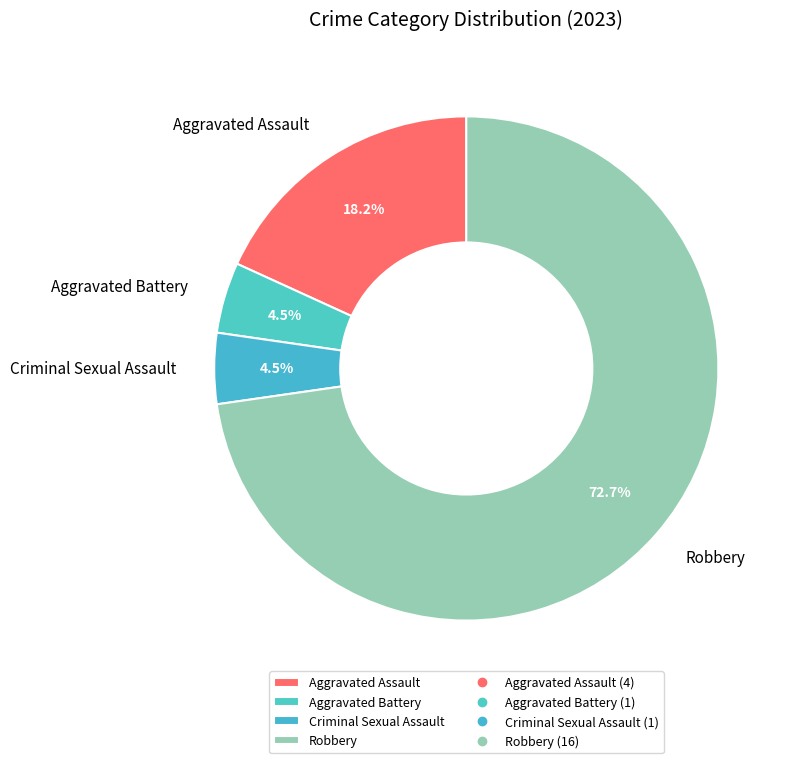

Is there a majority slice in this chart?

Yes